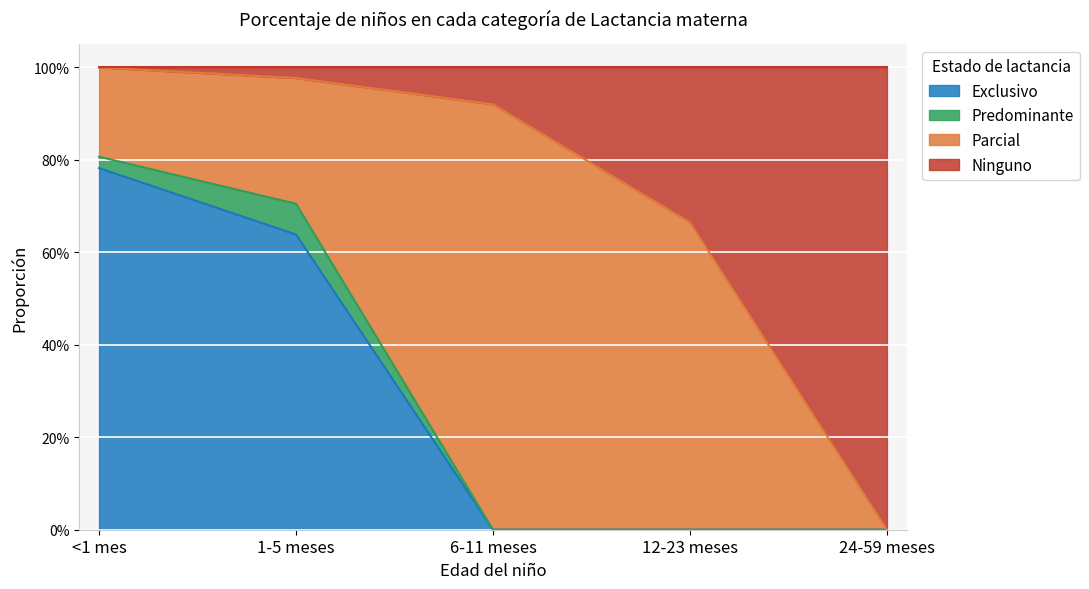

What is the sum of the Ninguno values at 24-59 meses and <1 mes?

1.0